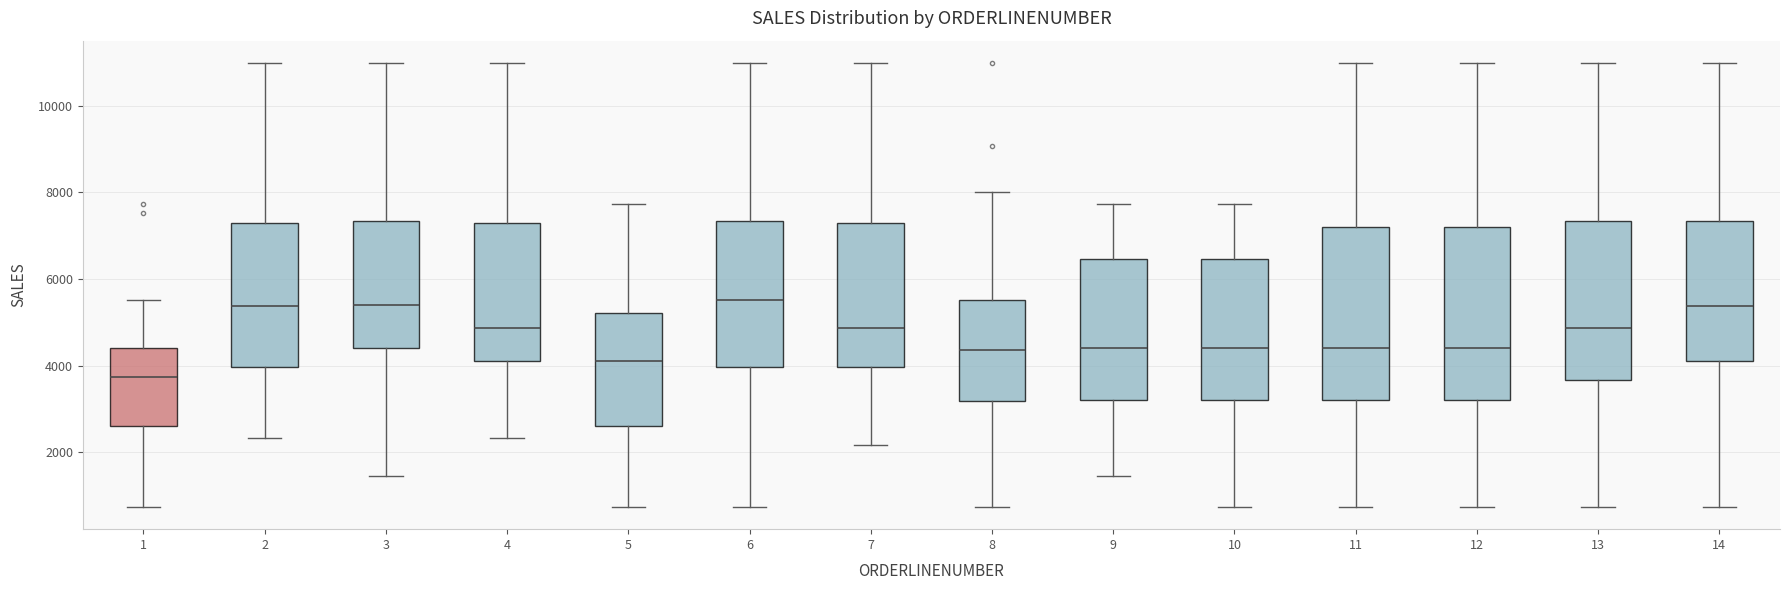

Where is the lower edge of the box at x = 5 on the y-axis? The values are not printed on the chart, so give them approximately, as read against the axis.

2600